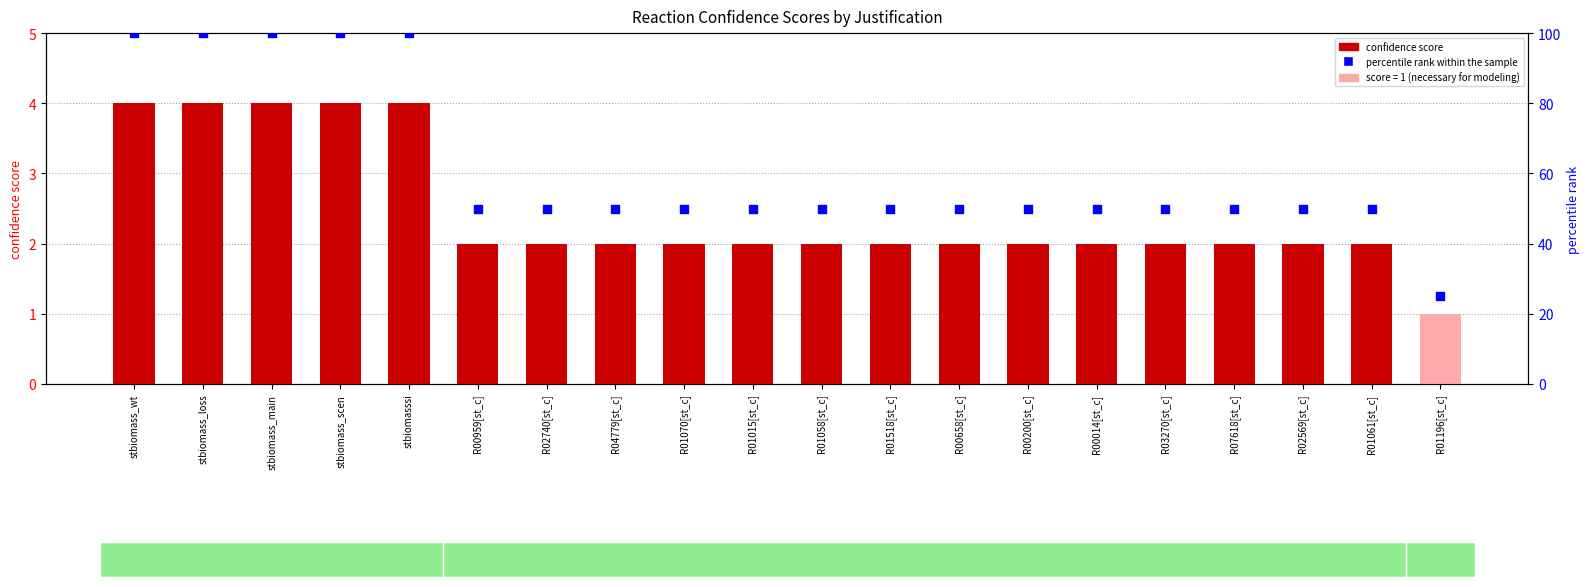

Which series contains the highest Y value?

percentile rank within the sample